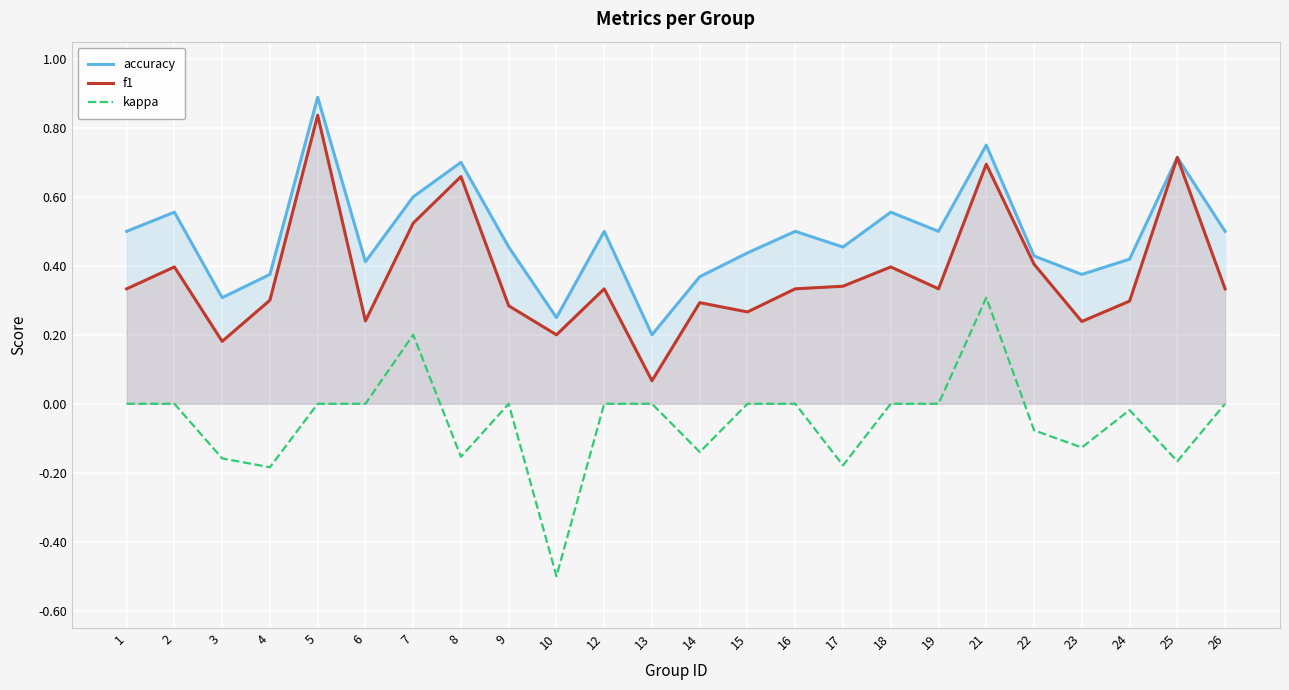

Is the value of accuracy at 2 greater than the value of f1 at 24?

Yes